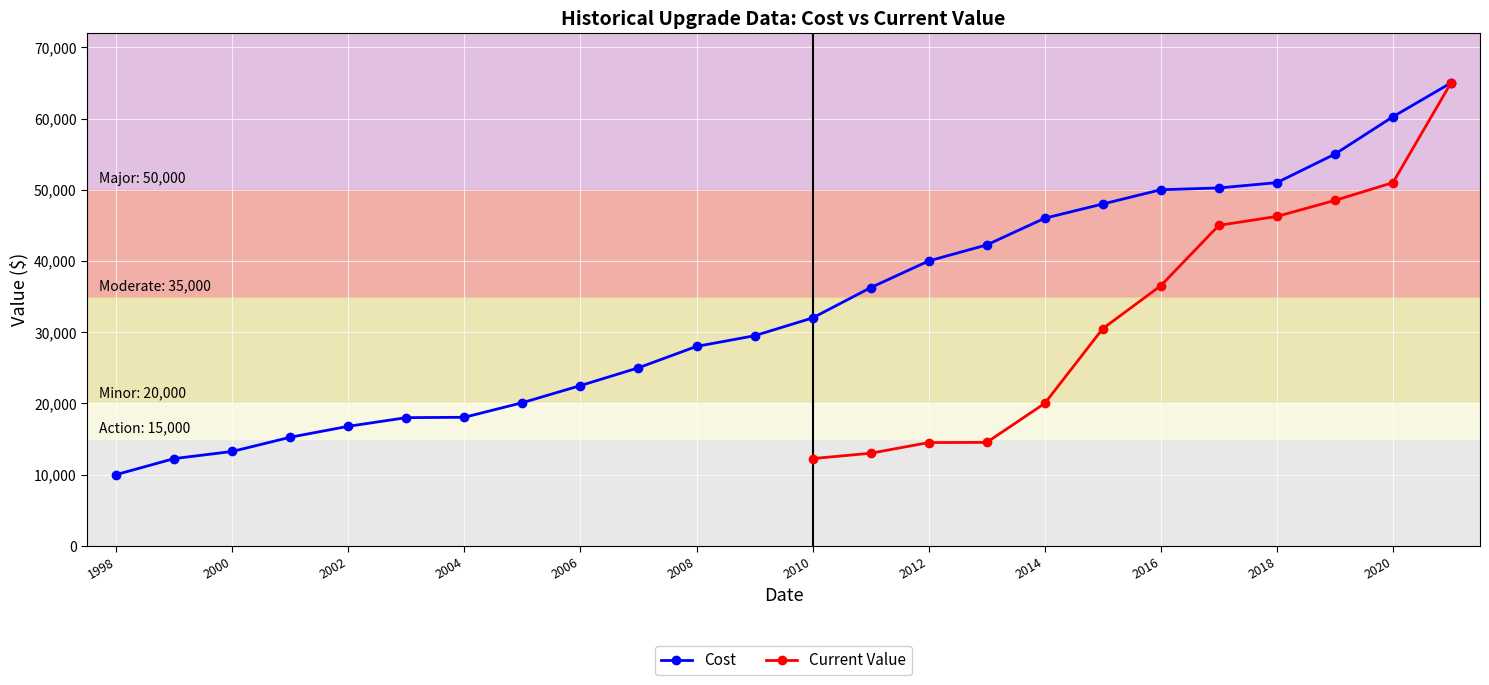

At which label does the data first exceed 32000?

2011